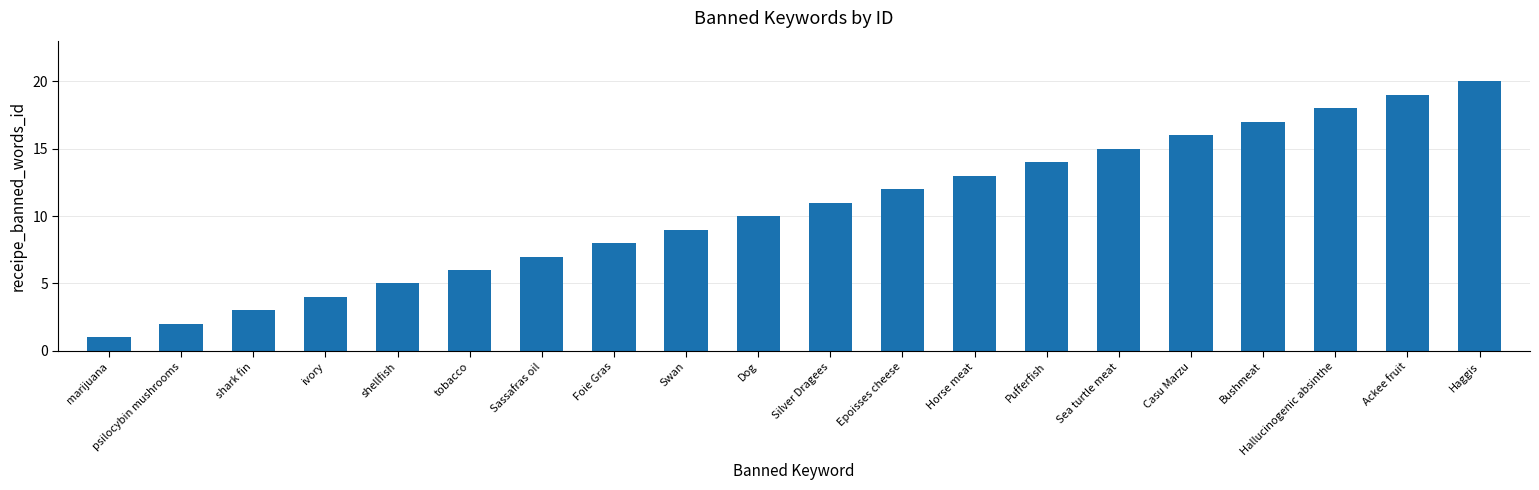

What is the difference between the second highest and minimum values?

18